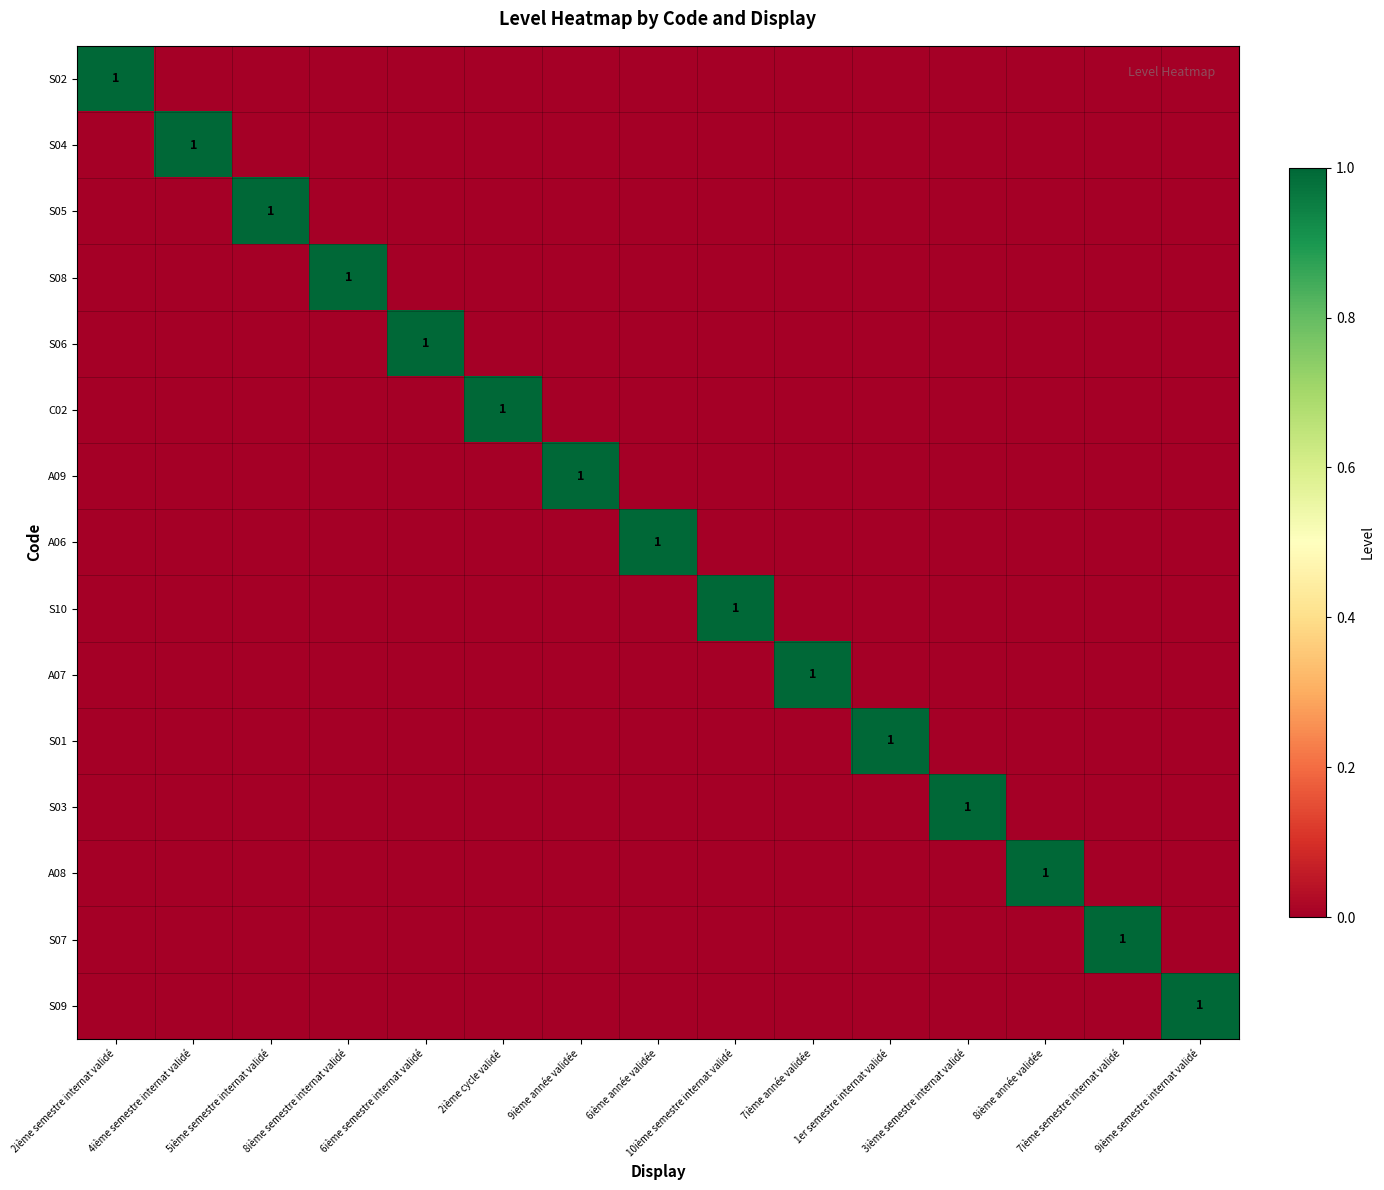

At which category is the sum across all series the highest?

2ième semestre internat validé